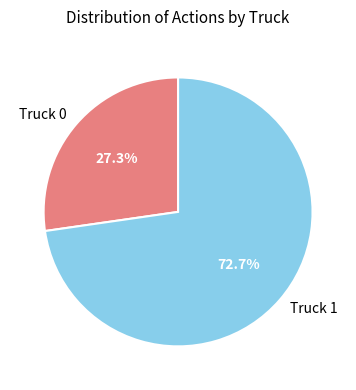

How many segments does this pie chart have?

2